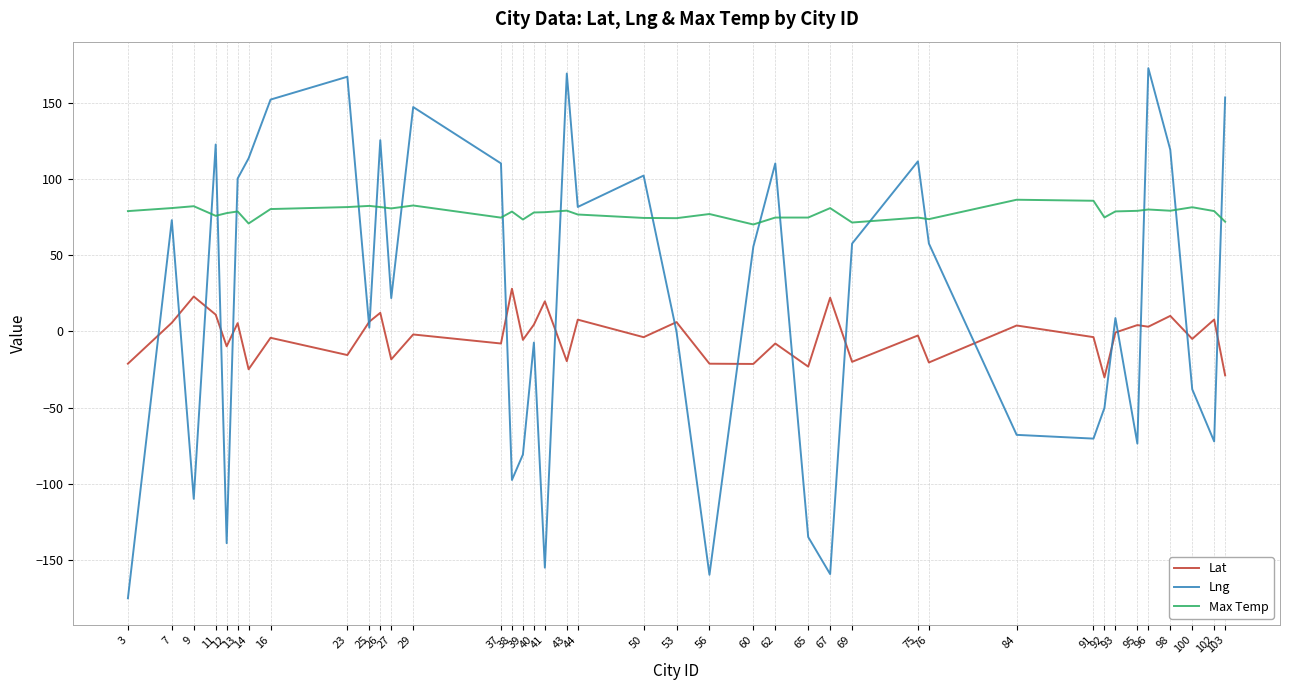

Which label corresponds to the smallest value in the chart?

3